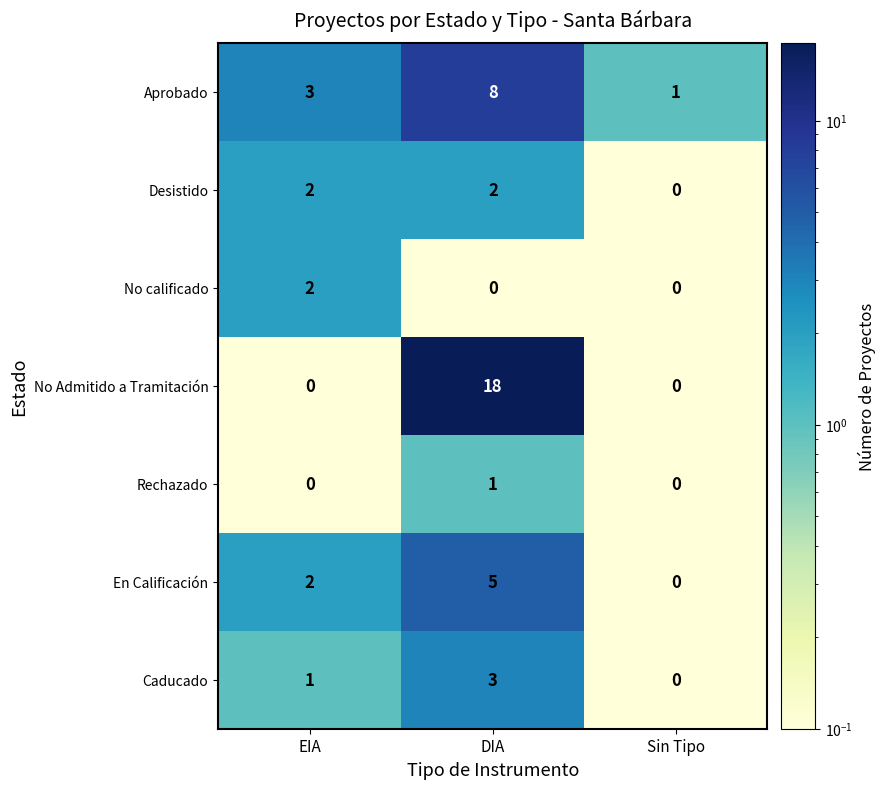

Which category has the highest value in the No calificado series?

EIA